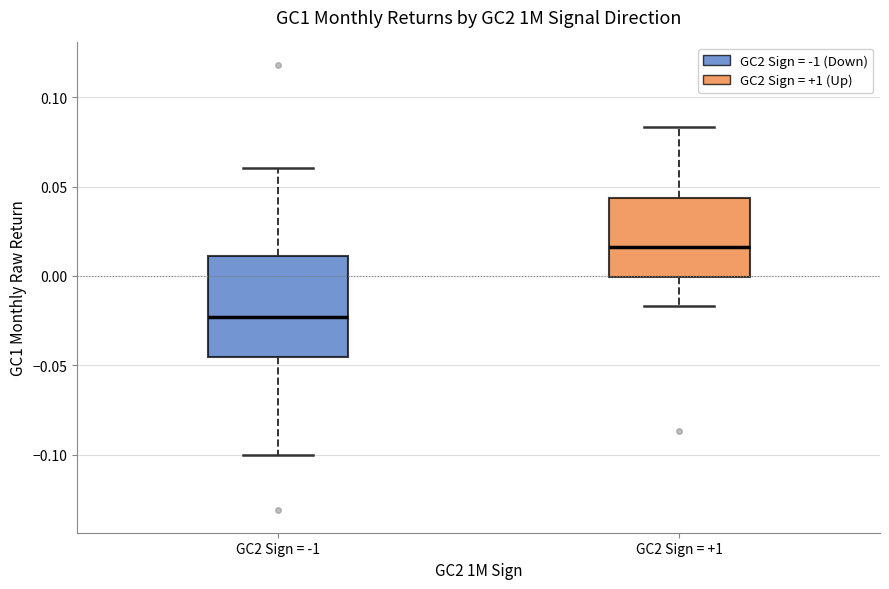

Reading left to right, transcribe this box plot: for each box, give where its median line is, the range the box spans, and where its two whiskers end, as read against the y-axis. The values are not printed on the chart, so give them approximately, as read against the axis.

GC2 Sign = -1: median -0.025, box -0.045 to 0.010, whiskers -0.100 to 0.060
GC2 Sign = +1: median 0.015, box 0.000 to 0.045, whiskers -0.015 to 0.085